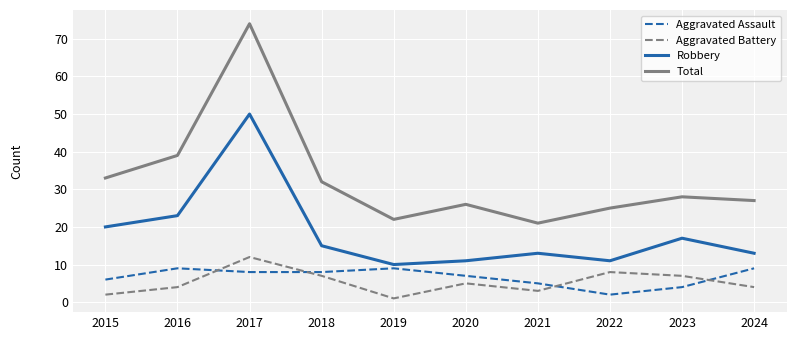

The value of Aggravated Battery at 2017 is 8. True or false?

False